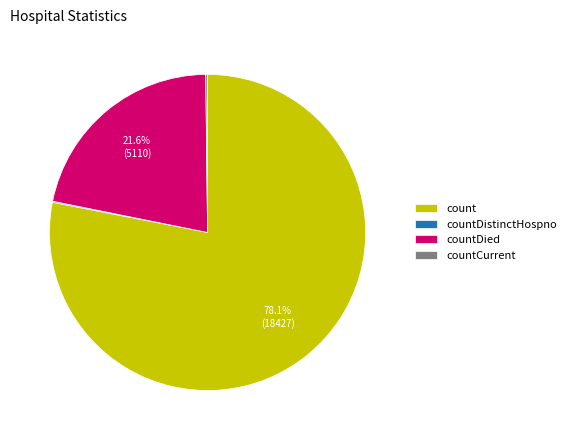

How much of the chart is everything except countDied?

78.4%